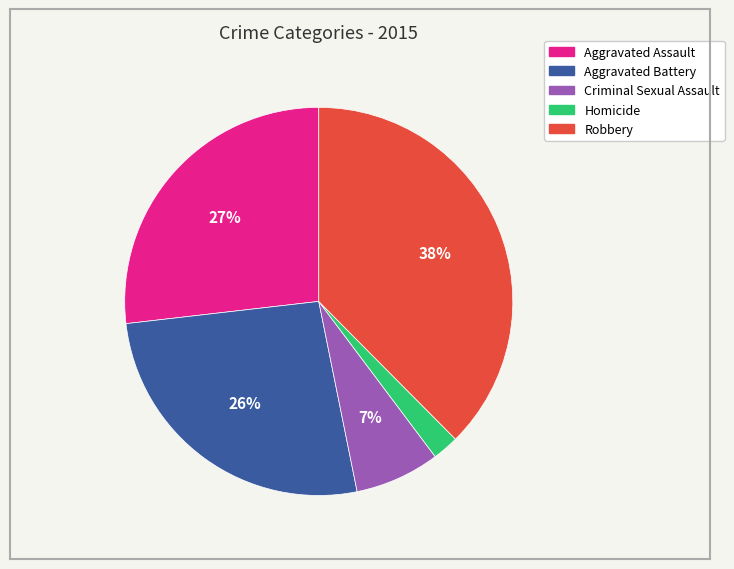

True or false: Robbery accounts for 30% of the total.

False